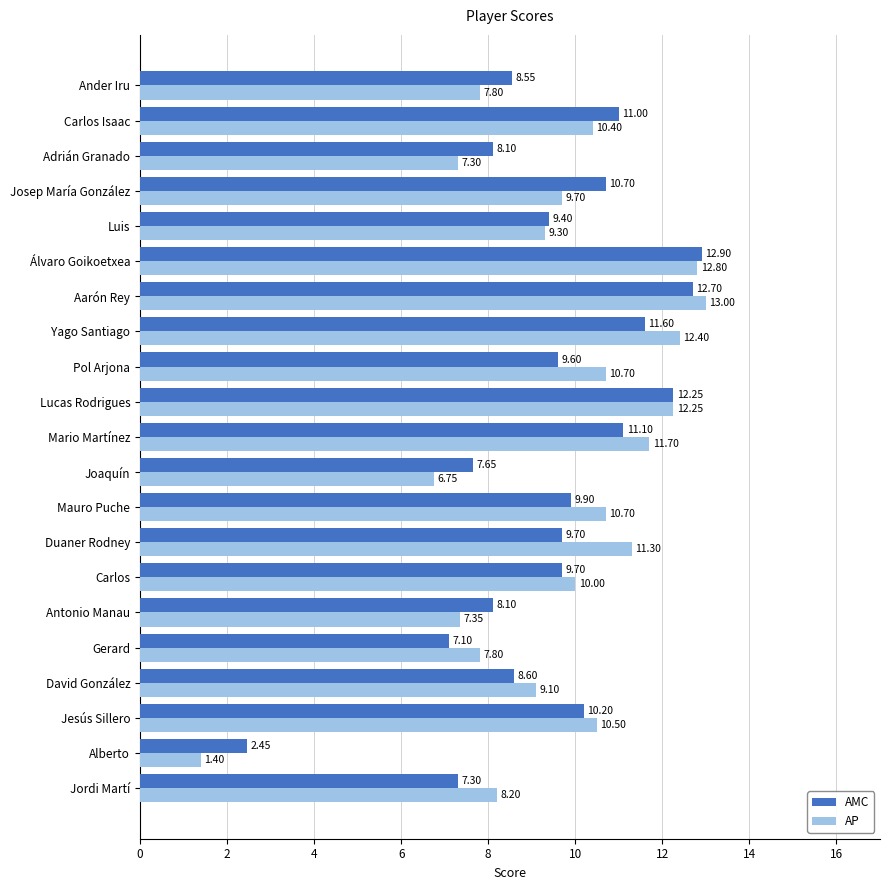

What is the difference between the second highest and minimum values in the AP series?

11.4